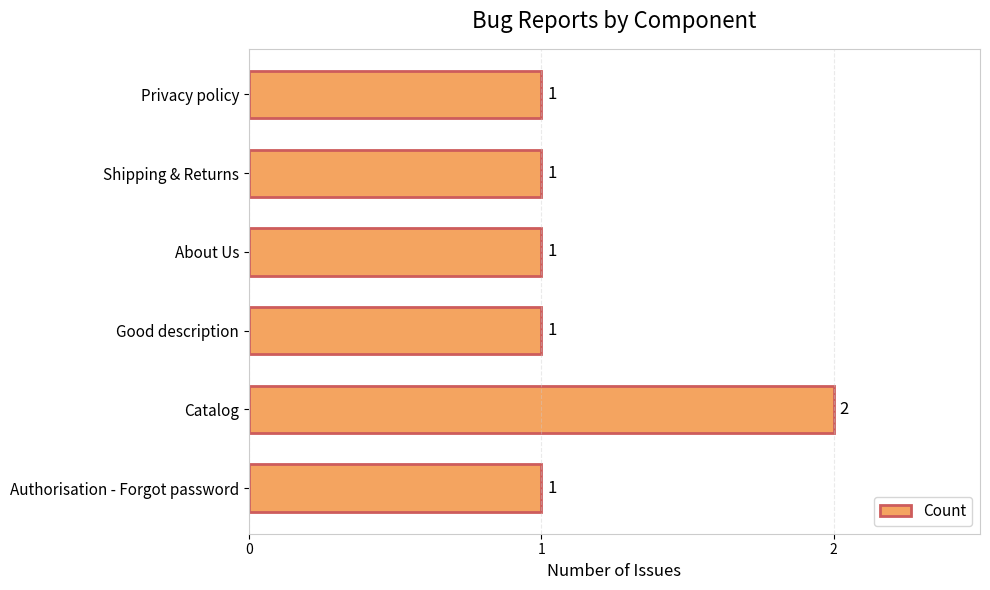

Reading top to bottom, transcribe all the data shown in this chart.

Privacy policy=1	Shipping & Returns=1	About Us=1	Good description=1	Catalog=2	Authorisation - Forgot password=1